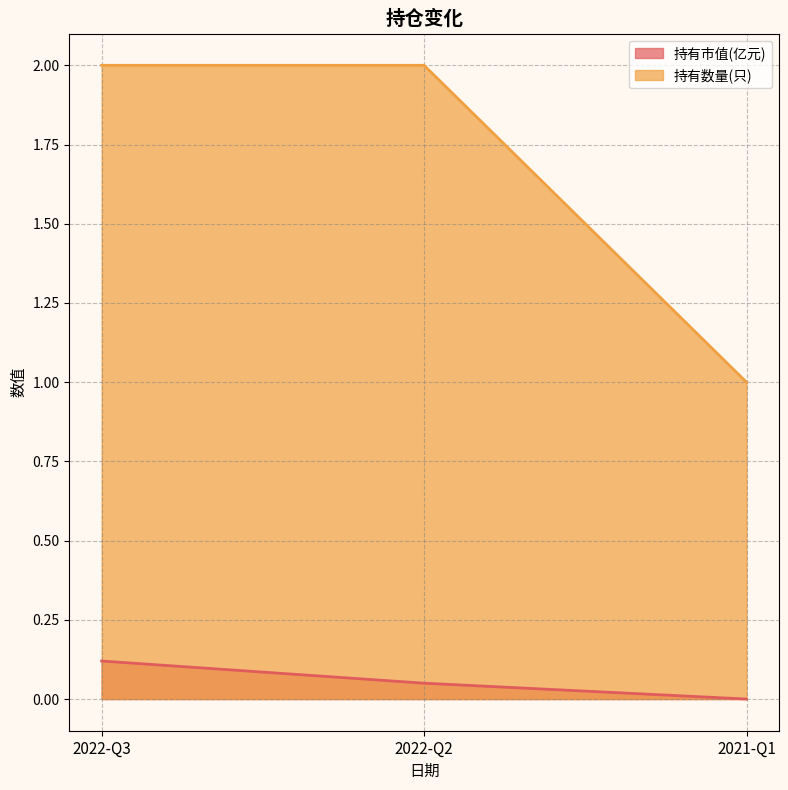

What is the label of the 2nd point from the right?

2022-Q2